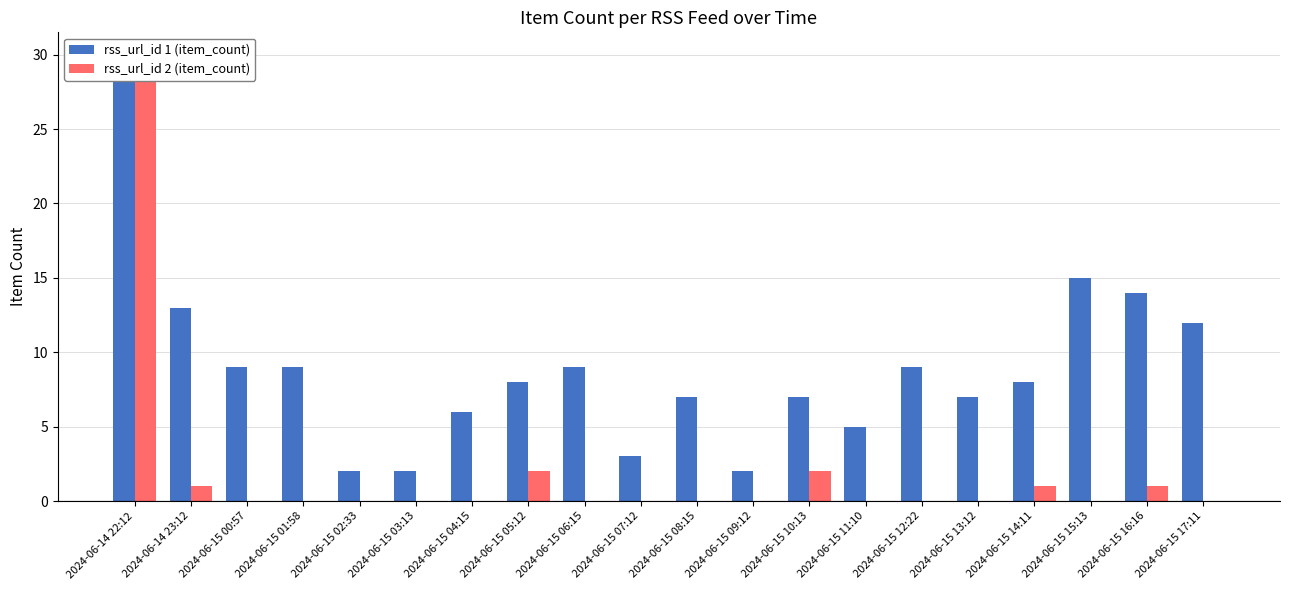

What is the difference between the second highest and minimum values in the rss_url_id 1 (item_count) series?

13